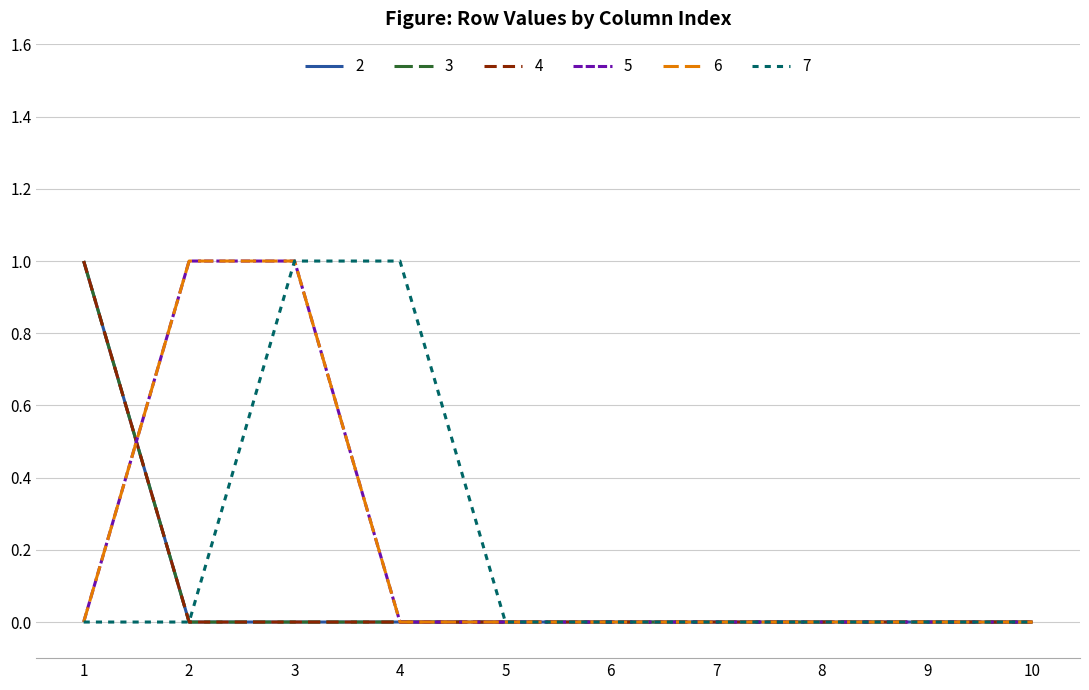

How many lines are shown in the chart?

6